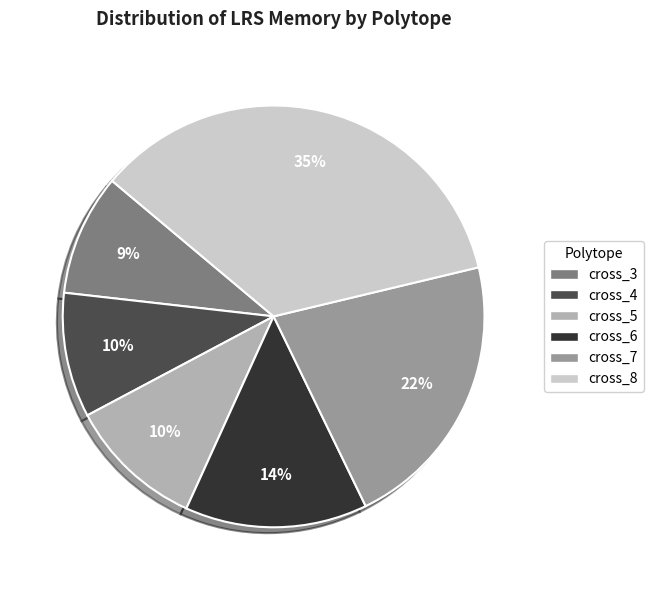

What is the largest slice in the pie chart?

cross_8